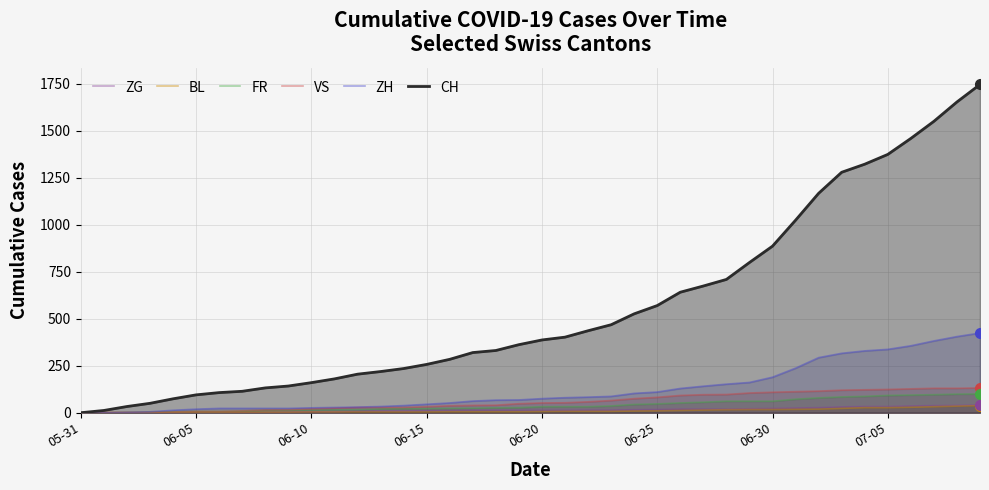

What is the value of the CH point at the 25th from the left?

526